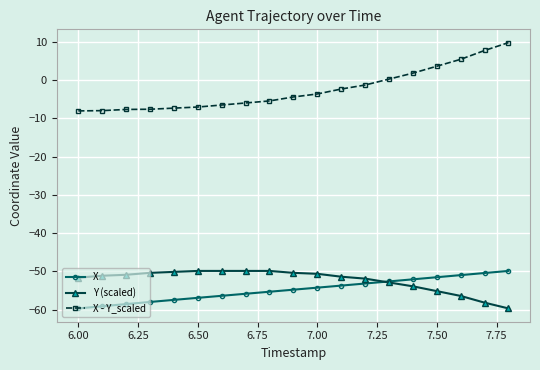

What is the highest value of the X - Y_scaled series?

9.8